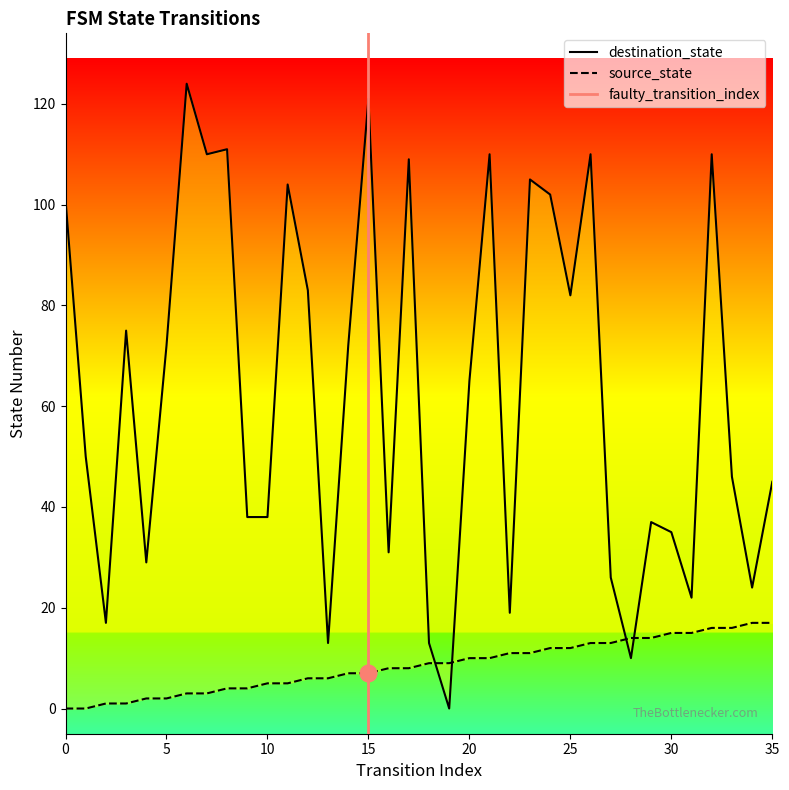

What is the difference between the highest and lowest values at 35?

28